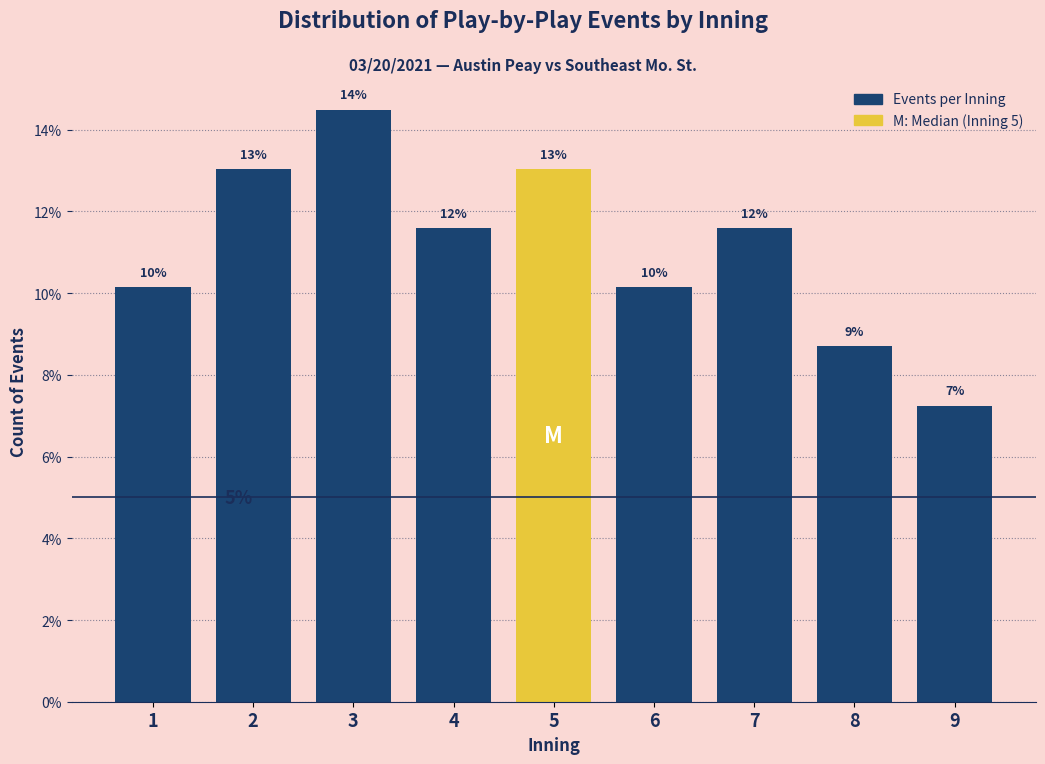

Does the chart contain any negative values?

No